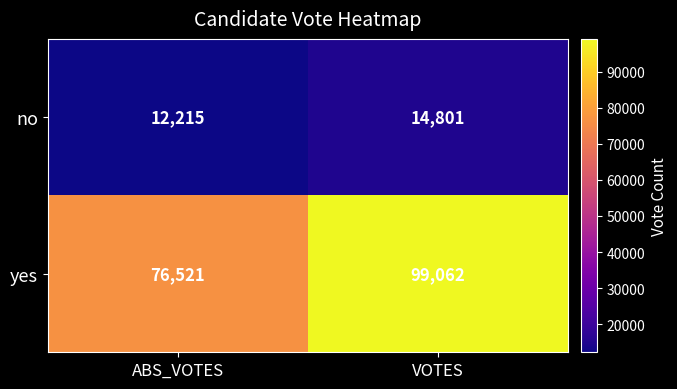

Between ABS_VOTES and VOTES, which series saw the biggest shift?

yes